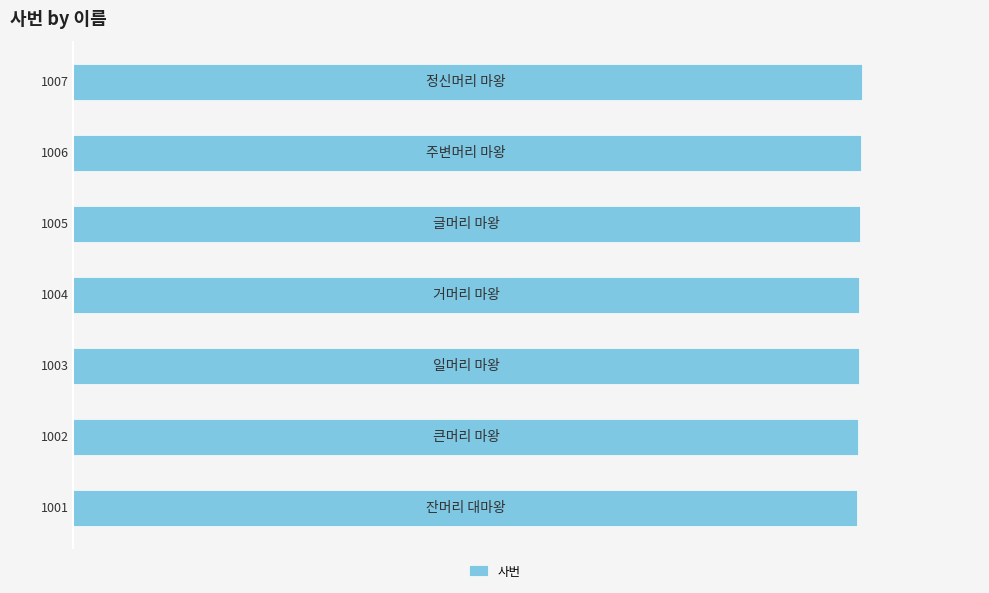

How many data points are less than 1004?

3